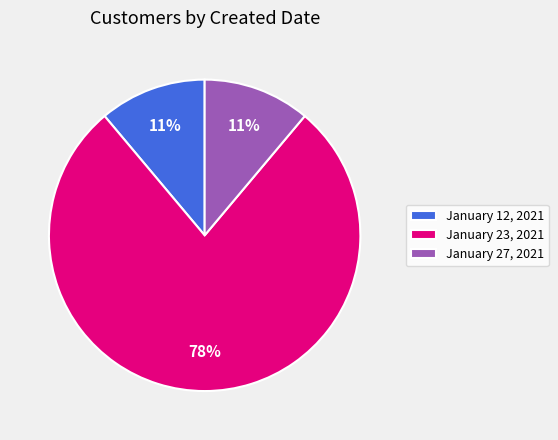

True or false: January 27, 2021 accounts for 11% of the total.

True